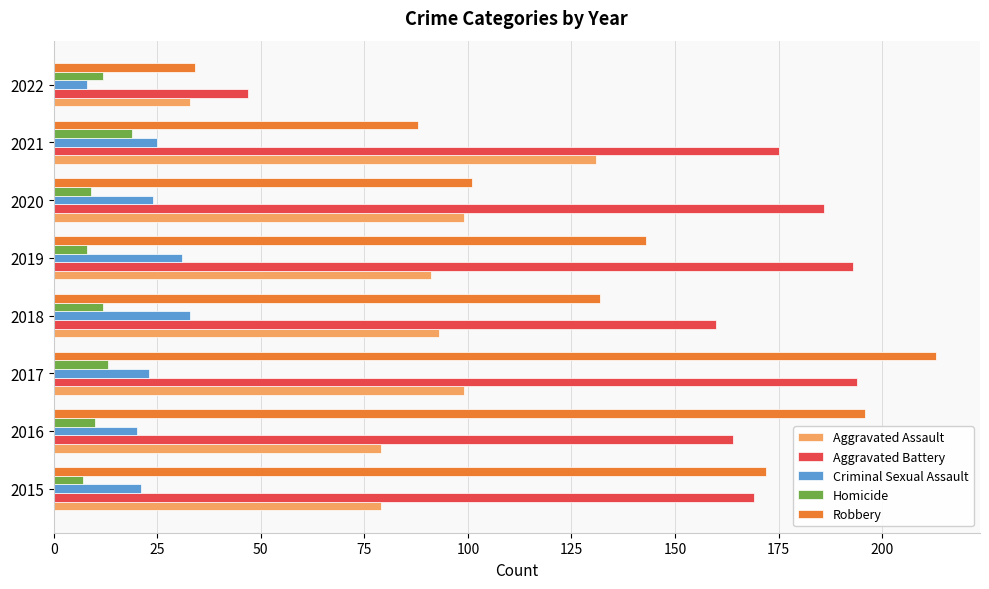

What is the sum of all Aggravated Assault values?

704